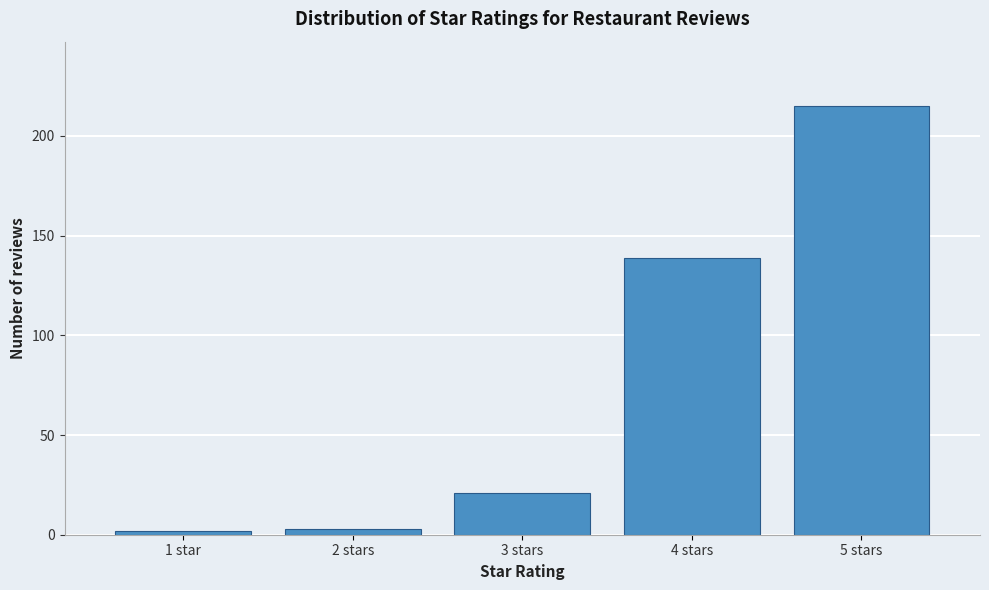

Reading right to left, what are all the values shown in this chart?

215	139	21	3	2